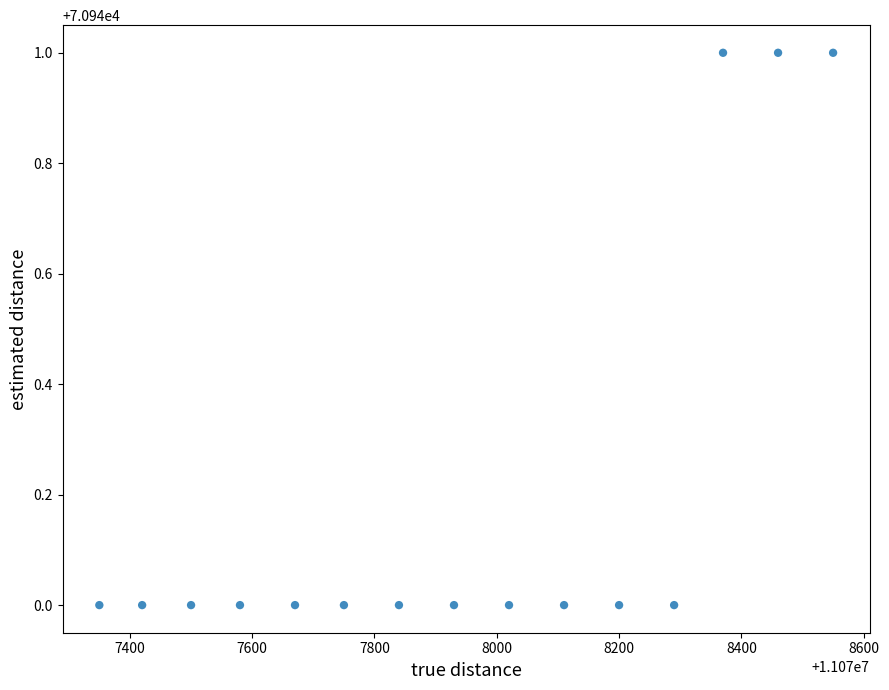

What is the range of X values (max minus min)?

1200